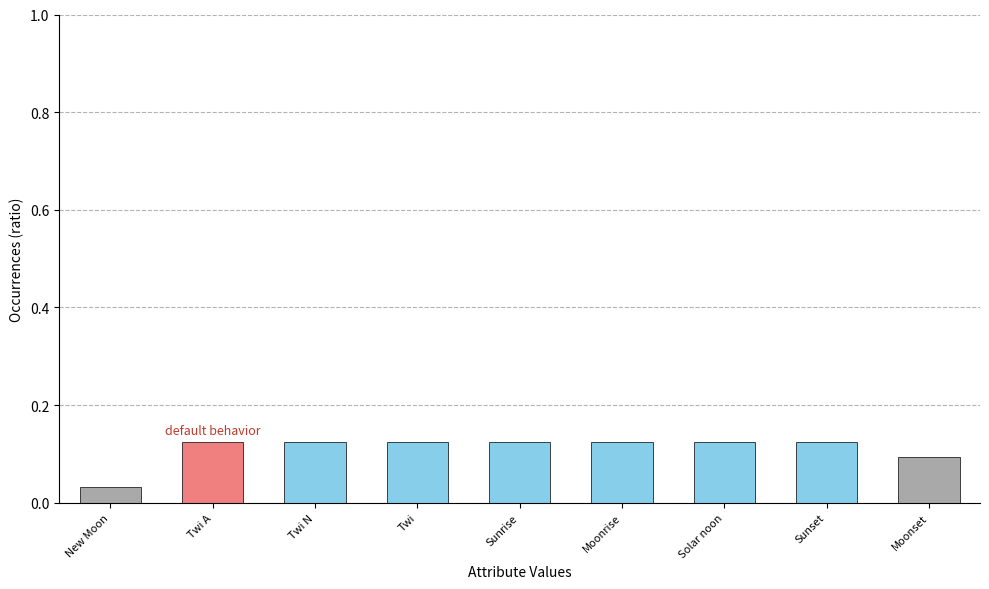

The value at Moonrise is 0.2. True or false?

False